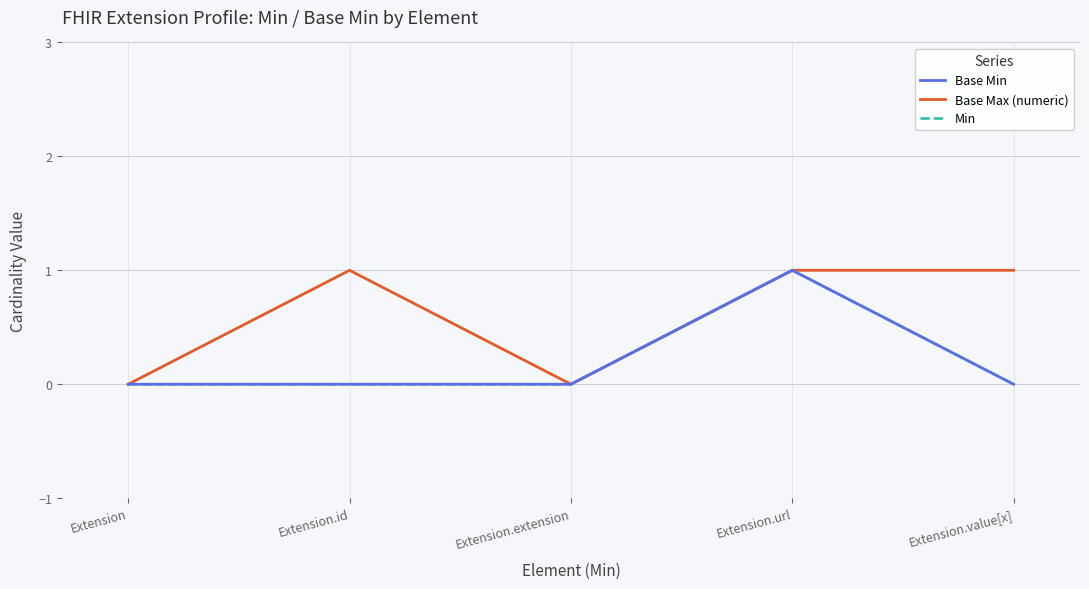

Count the Base Min values in the range 0 to 1.

5